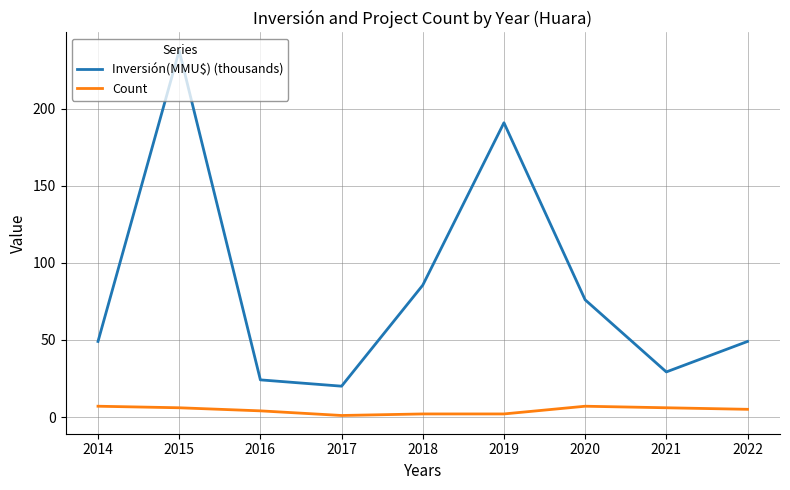

The Count series shows 7.0 at 2014. True or false?

True